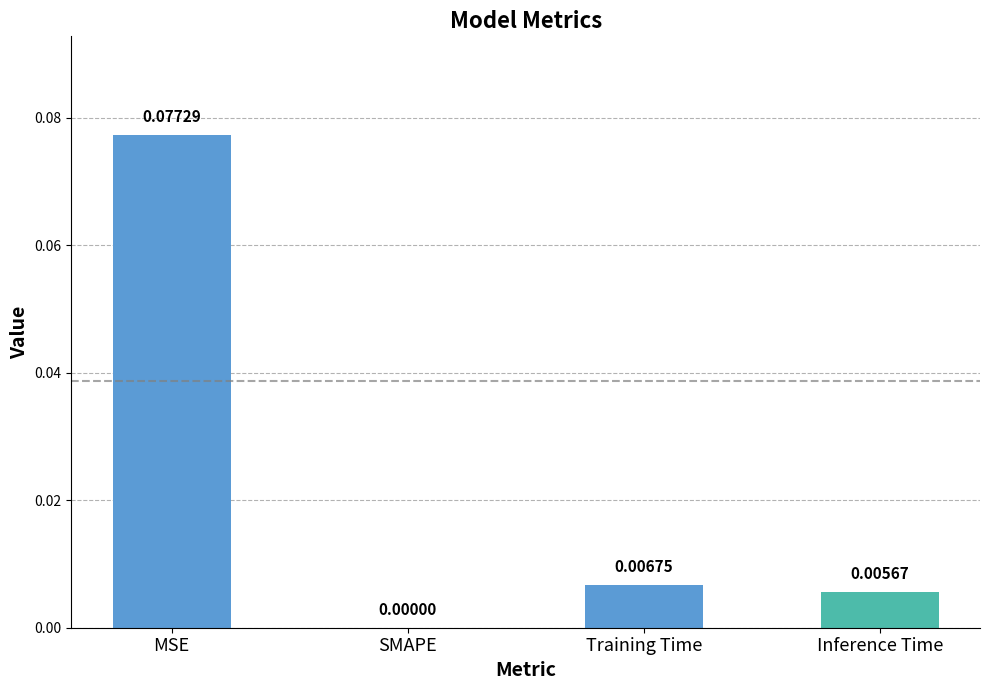

How many data points does each series have?

4